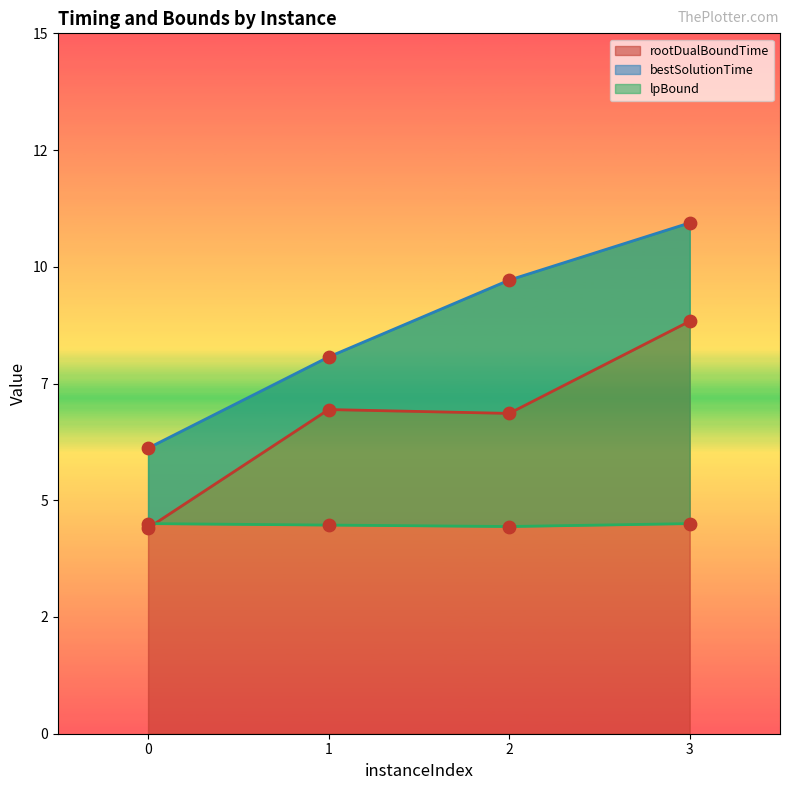

What is the total value across all series at 0?

15.0